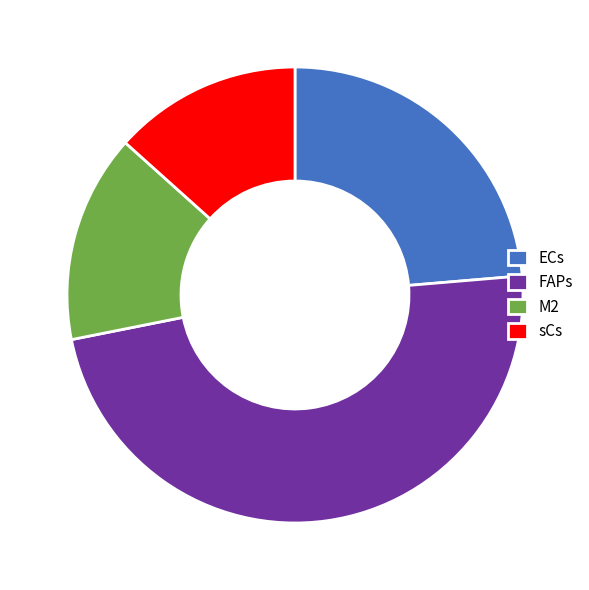

Is it true that sCs is 13% of the pie?

True